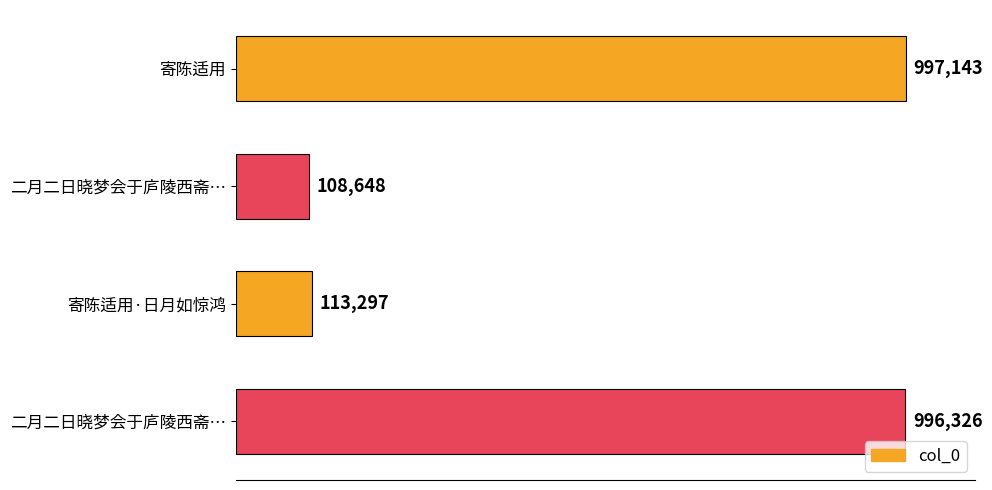

Does the chart contain any negative values?

No